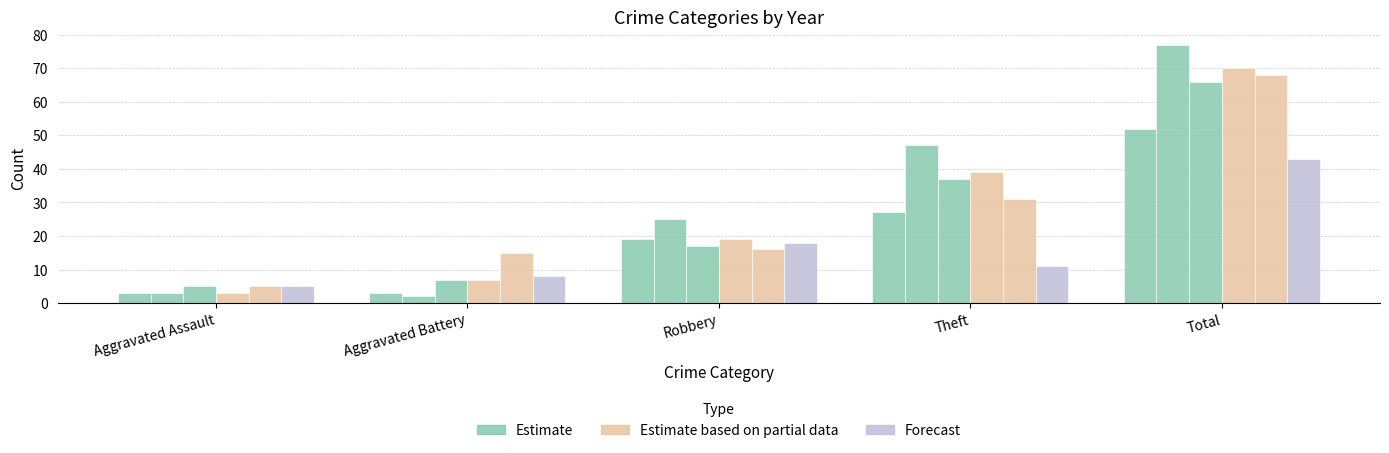

Are the bars horizontal?

No